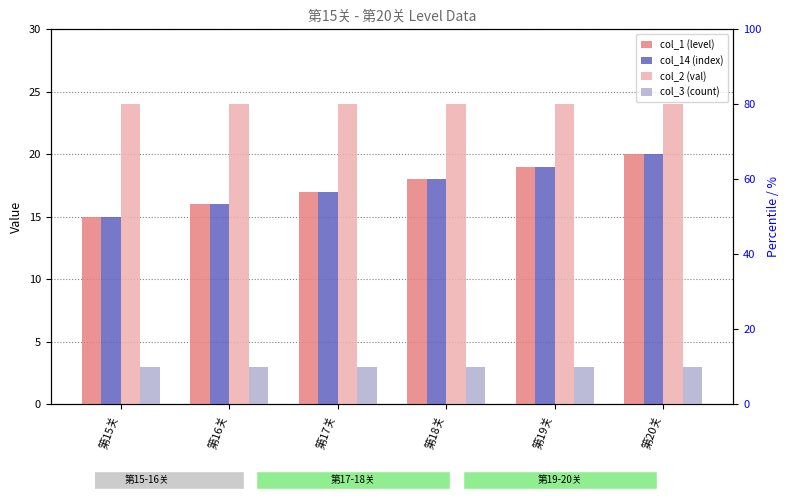

Is it true that col_3 (count) equals 3 at 第20关?

True